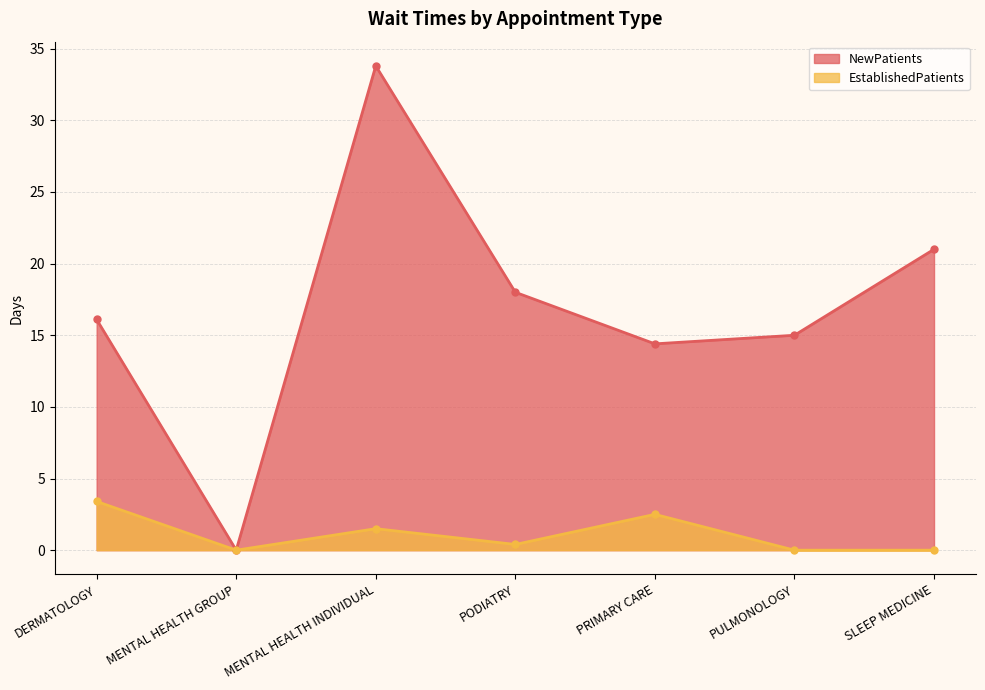

At how many categories does at least one series exceed 10?

6